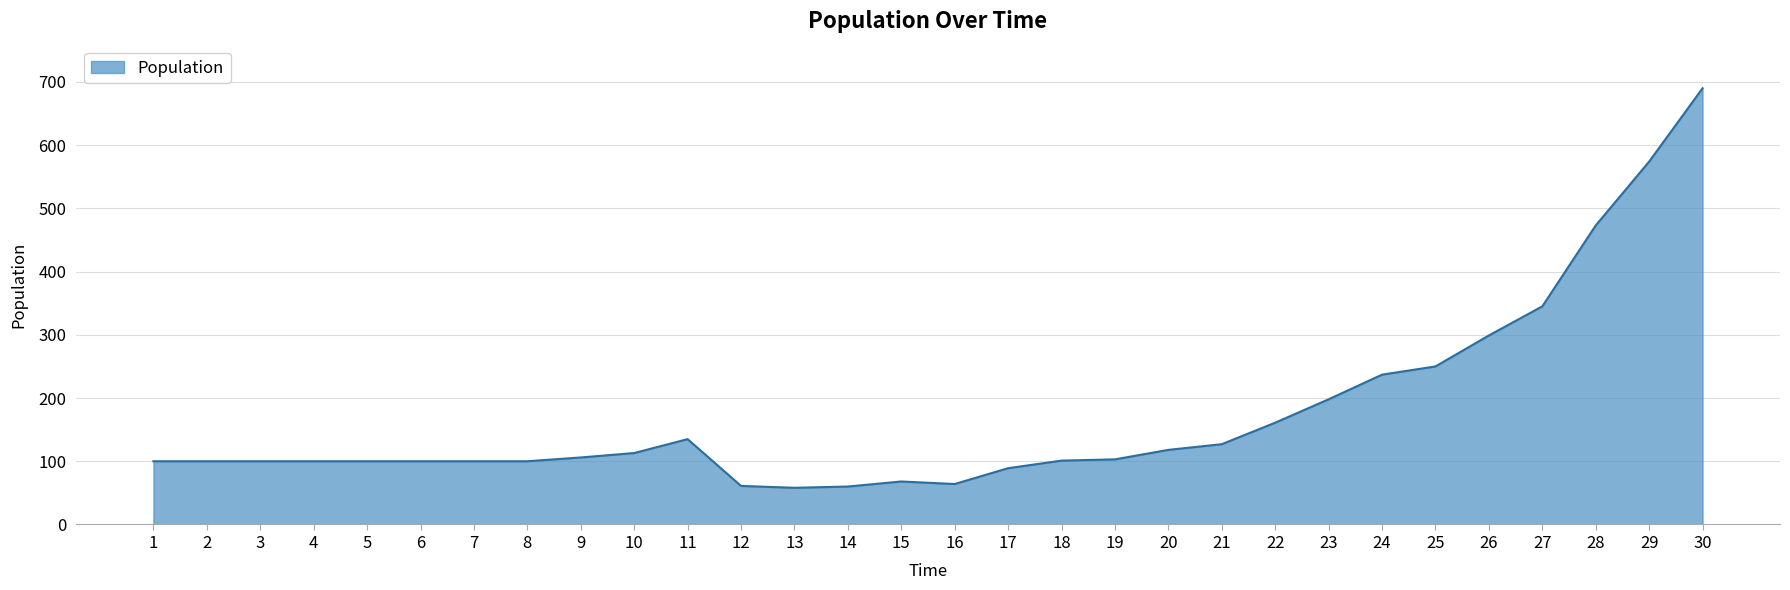

What is the difference between the values at 27 and 15?

277